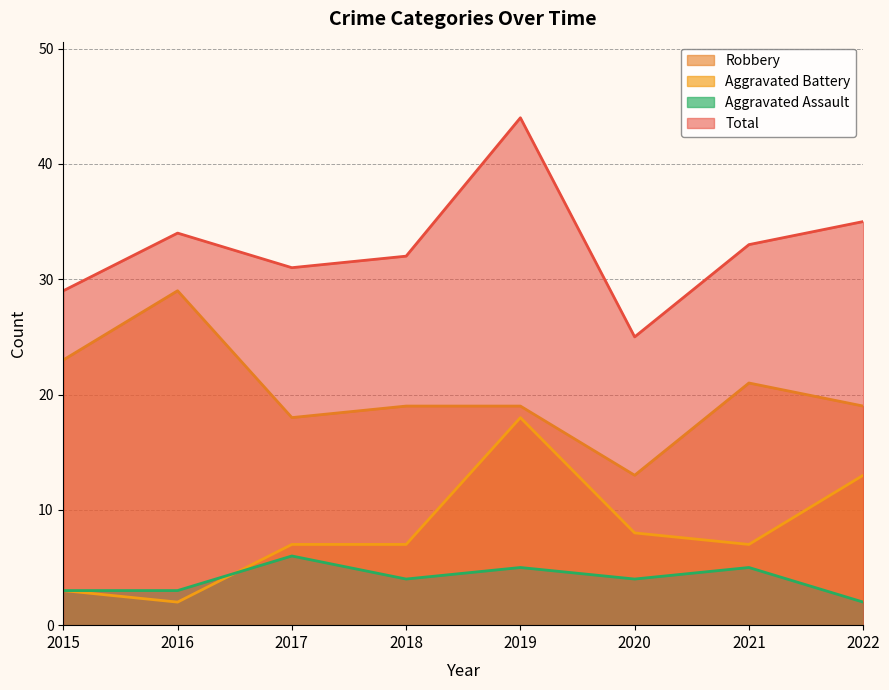

At how many categories does at least one series exceed 10?

8